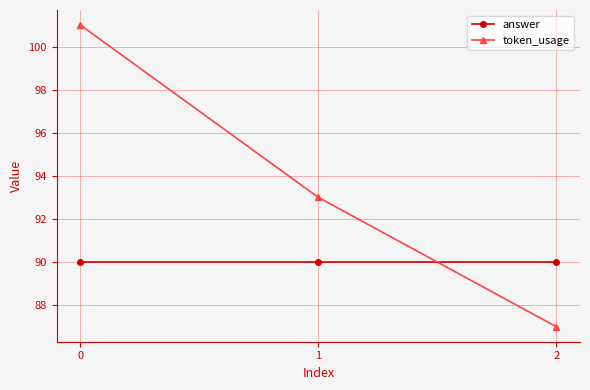

How many lines are shown in the chart?

2